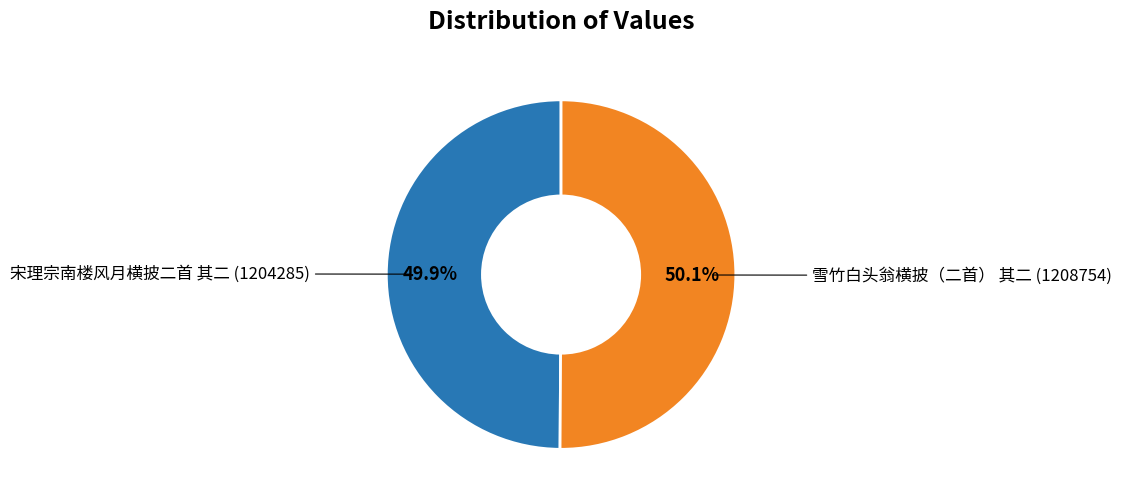

Does any single category account for the majority?

Yes